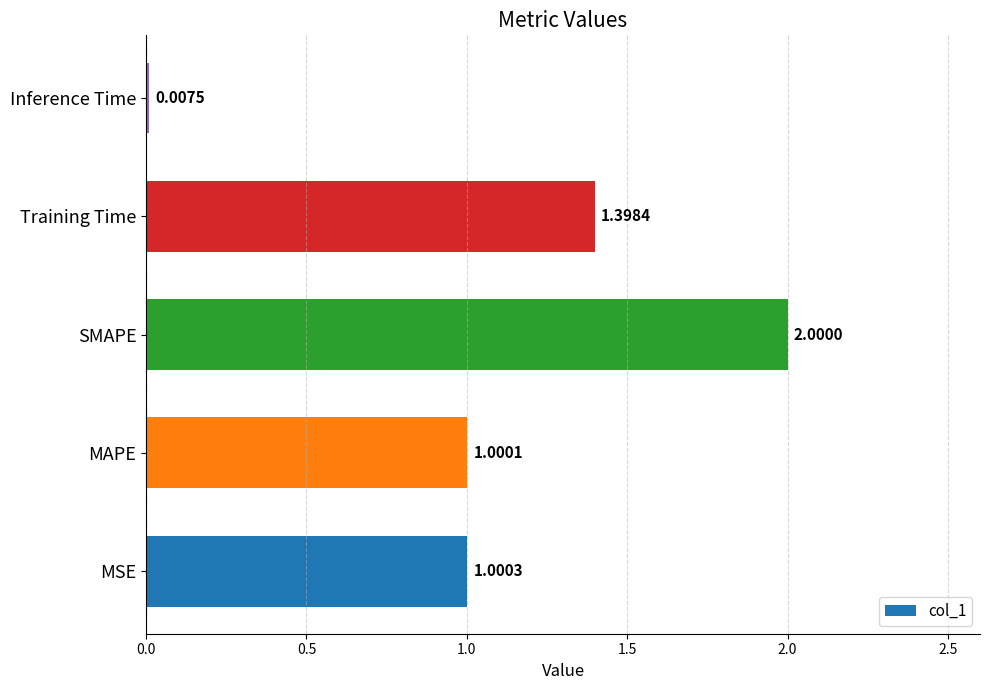

Does the chart contain stacked bars?

No